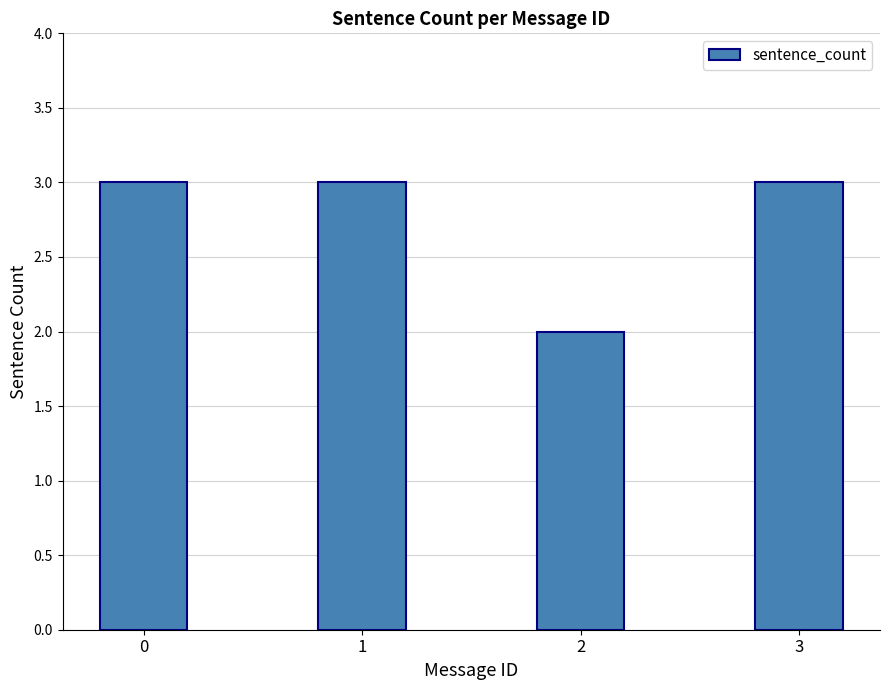

The chart shows a value of 3 at 1. True or false?

True